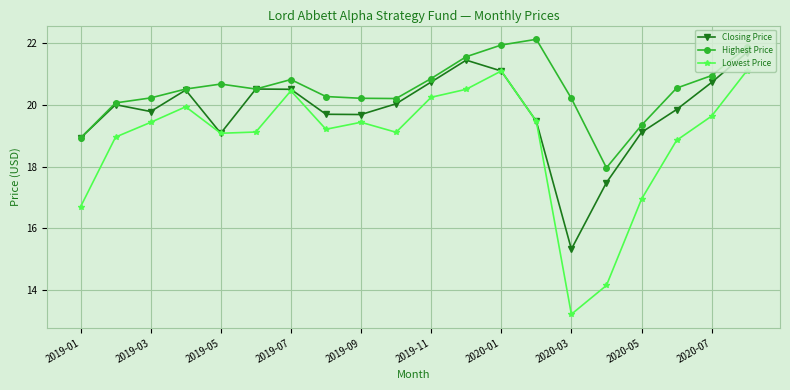

What is the highest value of the Highest Price series?

22.1